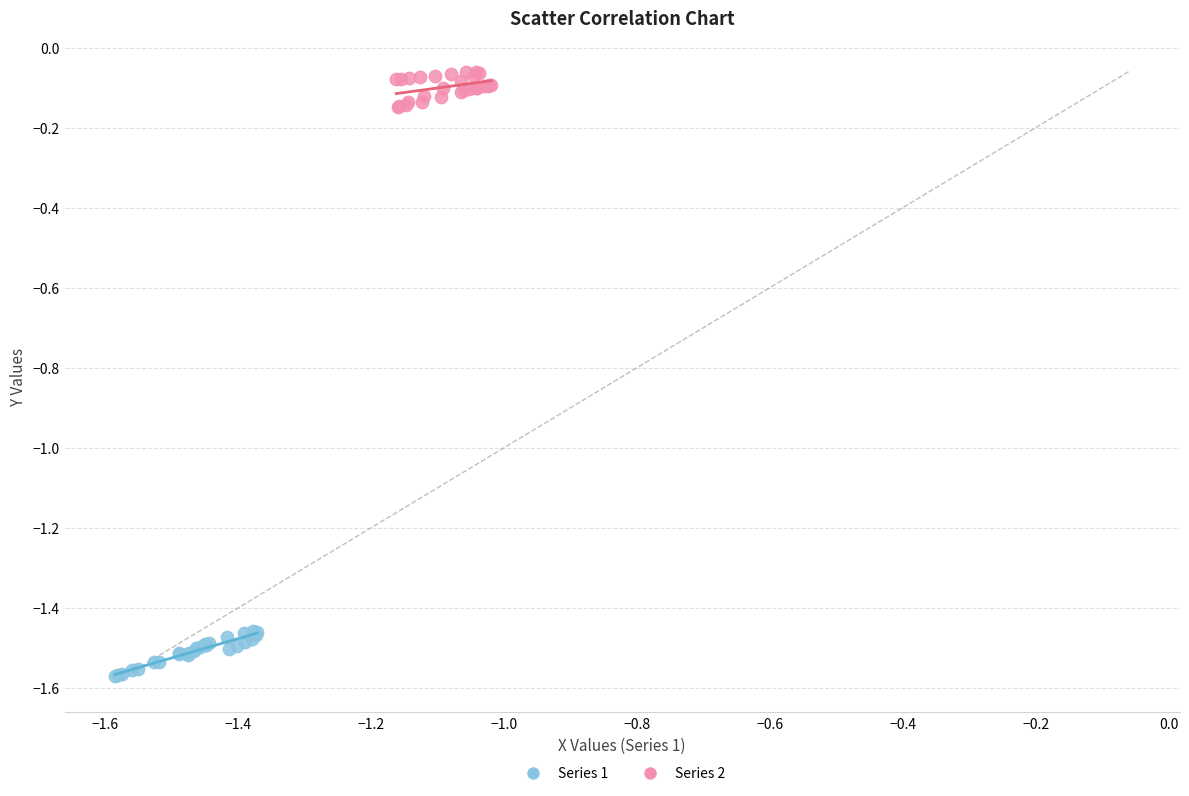

Which series contains the highest Y value?

Series 2